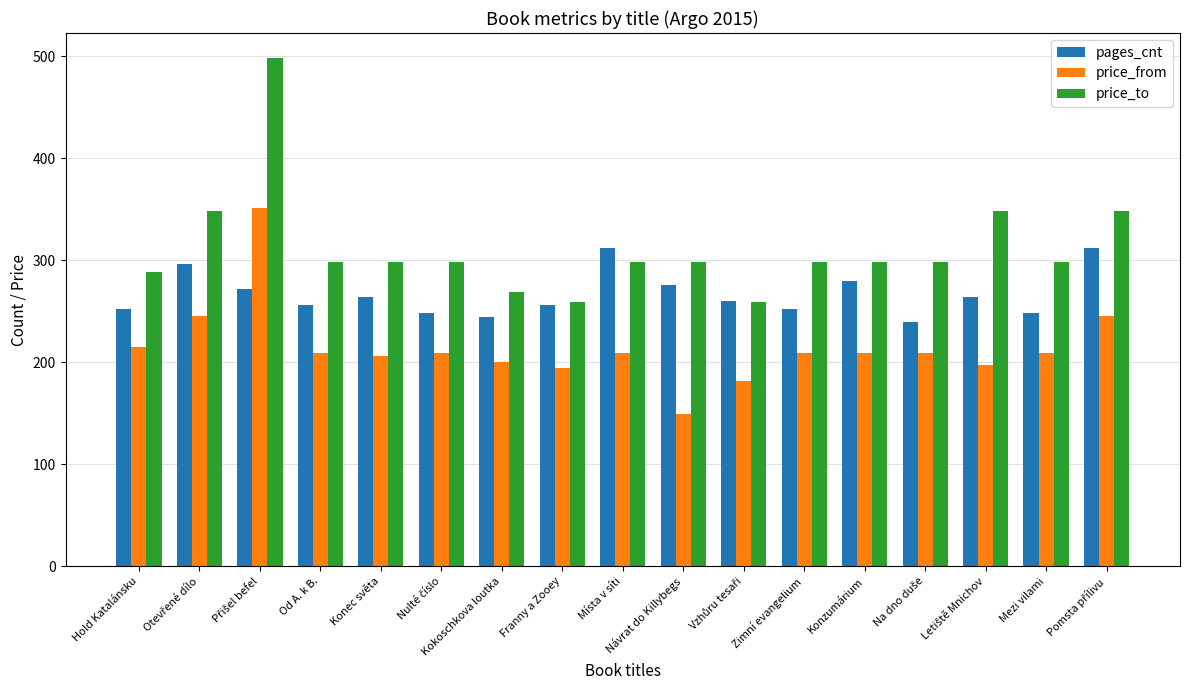

Rank the series by their average value, from highest to lowest.

price_to, pages_cnt, price_from